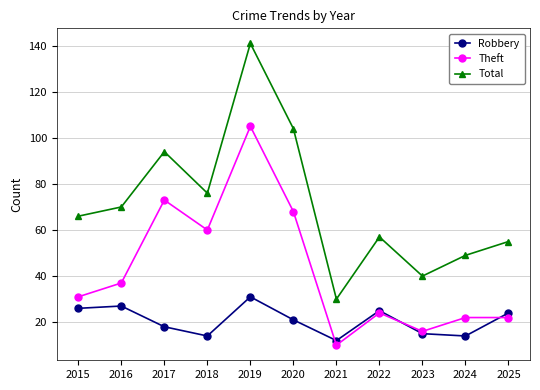

Rank the series by their average value, from highest to lowest.

Total, Theft, Robbery